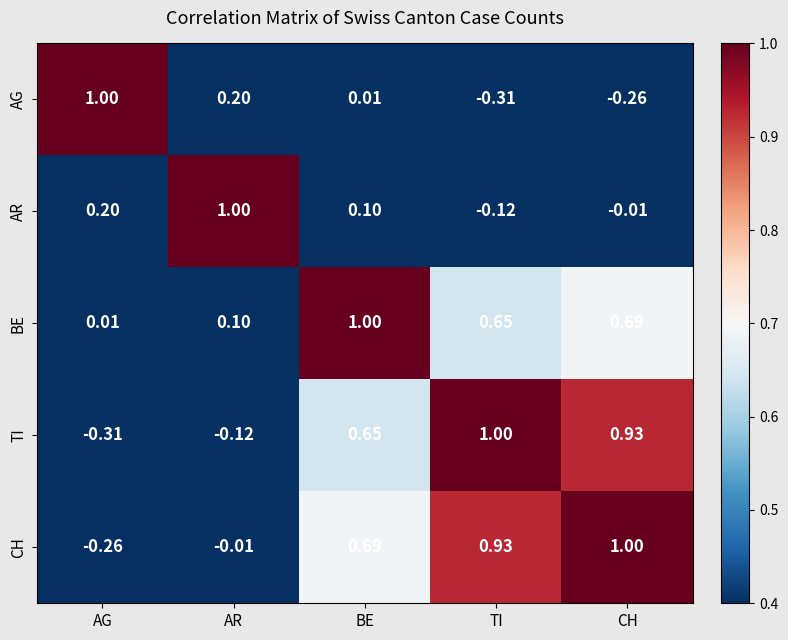

How many data points in AR are above 0?

3